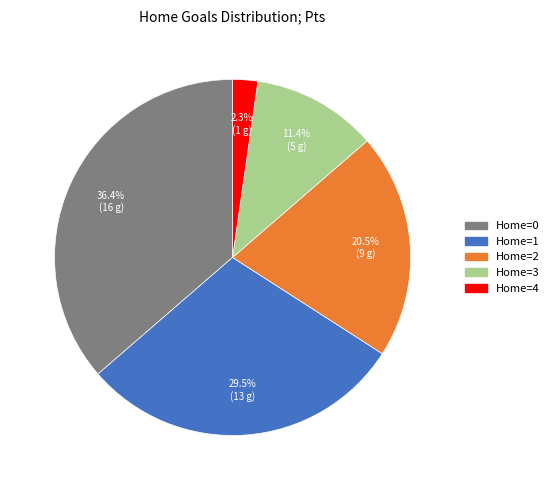

Is there any slice that represents more than half of the pie?

No